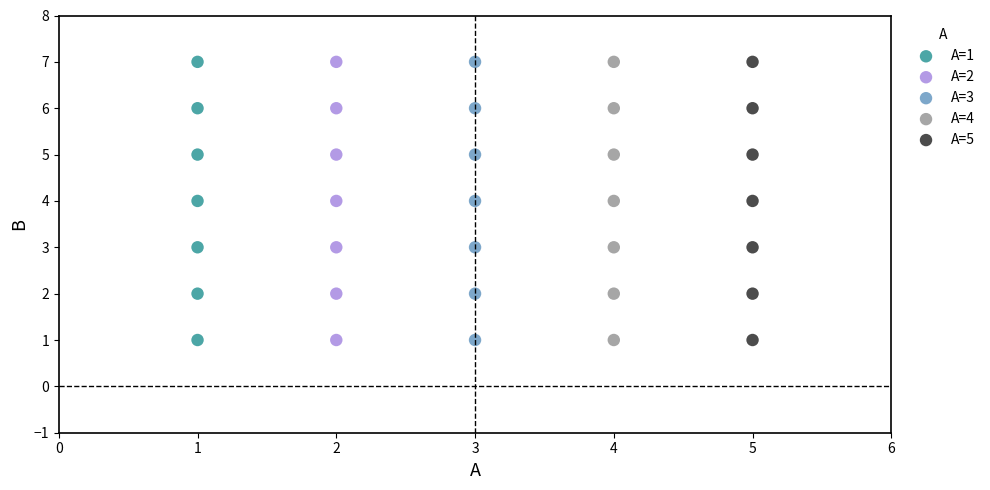

What are all the series names shown in the legend?

A=1, A=2, A=3, A=4, A=5